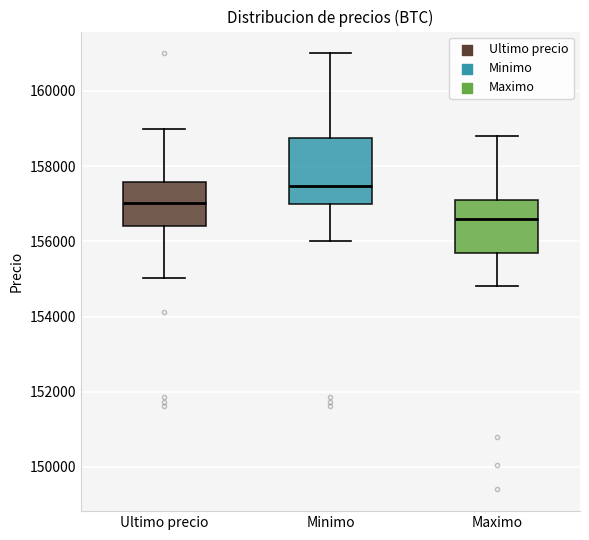

Reading left to right, transcribe this box plot: for each box, give where its median line is, the range the box spans, and where its two whiskers end, as read against the y-axis. The values are not printed on the chart, so give them approximately, as read against the axis.

Ultimo precio: median 157000, box 156400 to 157600, whiskers 155000 to 159000
Minimo: median 157400, box 157000 to 158800, whiskers 156000 to 161000
Maximo: median 156600, box 155600 to 157200, whiskers 154800 to 158800